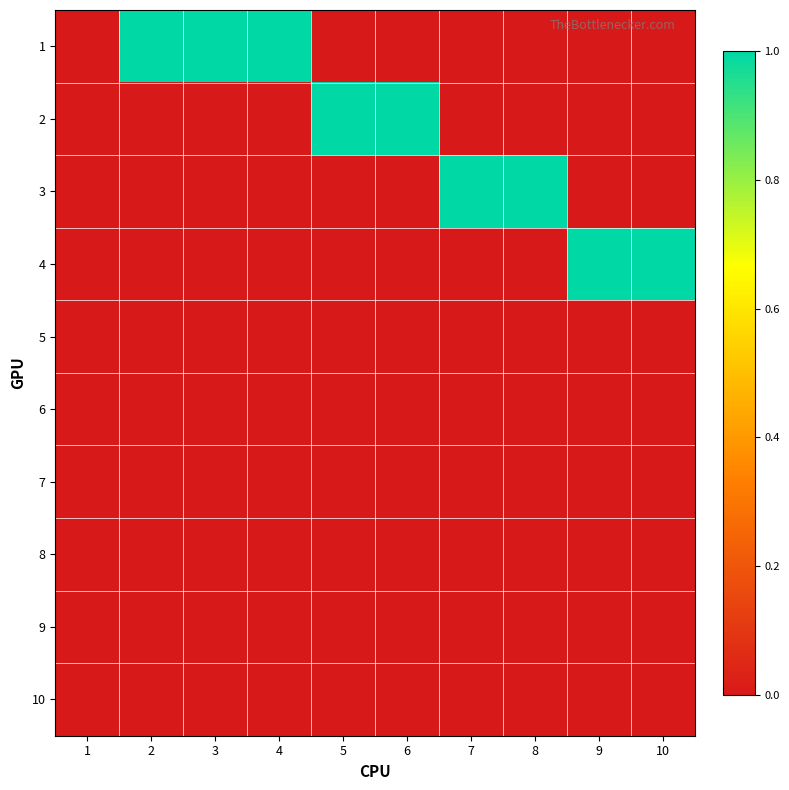

Reading left to right, list all the values displayed in this chart.

1: 1=0	2=1	3=1	4=1	5=0	6=0	7=0	8=0	9=0	10=0
2: 1=0	2=0	3=0	4=0	5=1	6=1	7=0	8=0	9=0	10=0
3: 1=0	2=0	3=0	4=0	5=0	6=0	7=1	8=1	9=0	10=0
4: 1=0	2=0	3=0	4=0	5=0	6=0	7=0	8=0	9=1	10=1
5: 1=0	2=0	3=0	4=0	5=0	6=0	7=0	8=0	9=0	10=0
6: 1=0	2=0	3=0	4=0	5=0	6=0	7=0	8=0	9=0	10=0
7: 1=0	2=0	3=0	4=0	5=0	6=0	7=0	8=0	9=0	10=0
8: 1=0	2=0	3=0	4=0	5=0	6=0	7=0	8=0	9=0	10=0
9: 1=0	2=0	3=0	4=0	5=0	6=0	7=0	8=0	9=0	10=0
10: 1=0	2=0	3=0	4=0	5=0	6=0	7=0	8=0	9=0	10=0